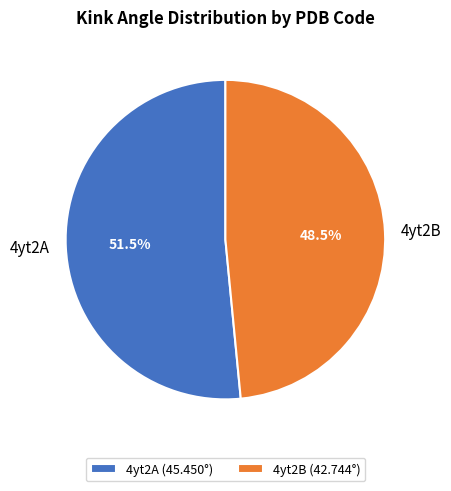

Combined, what portion of the pie is 4yt2A and 4yt2B?

100.0%